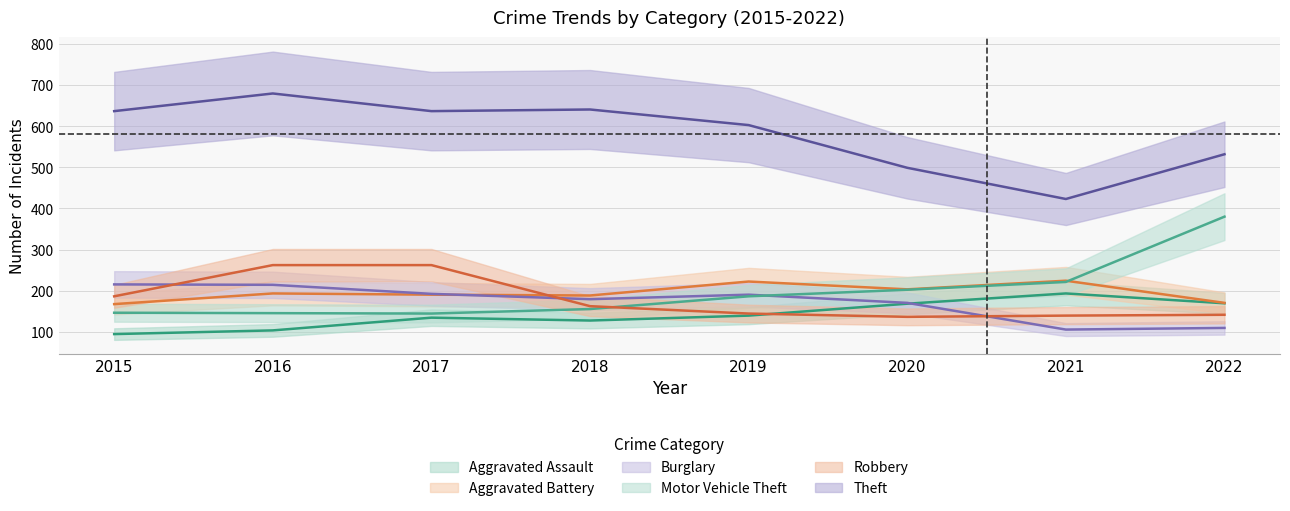

How many data points in Theft are above 637?

2